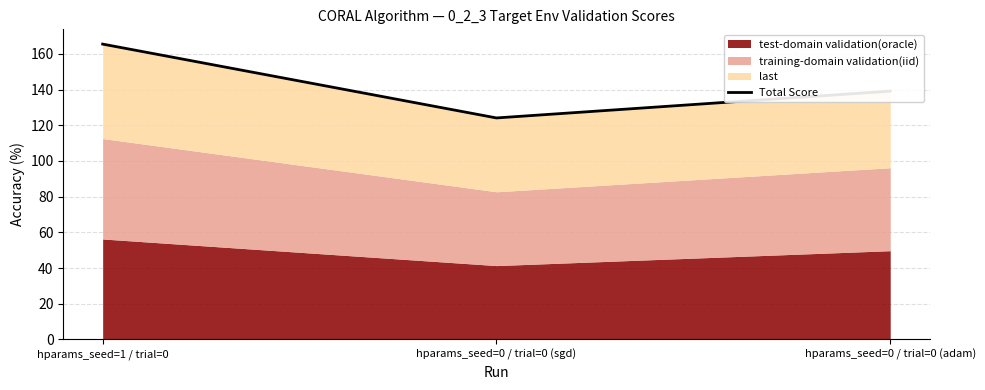

Reading right to left, extract all data points from this chart.

139.2	124.1	165.5